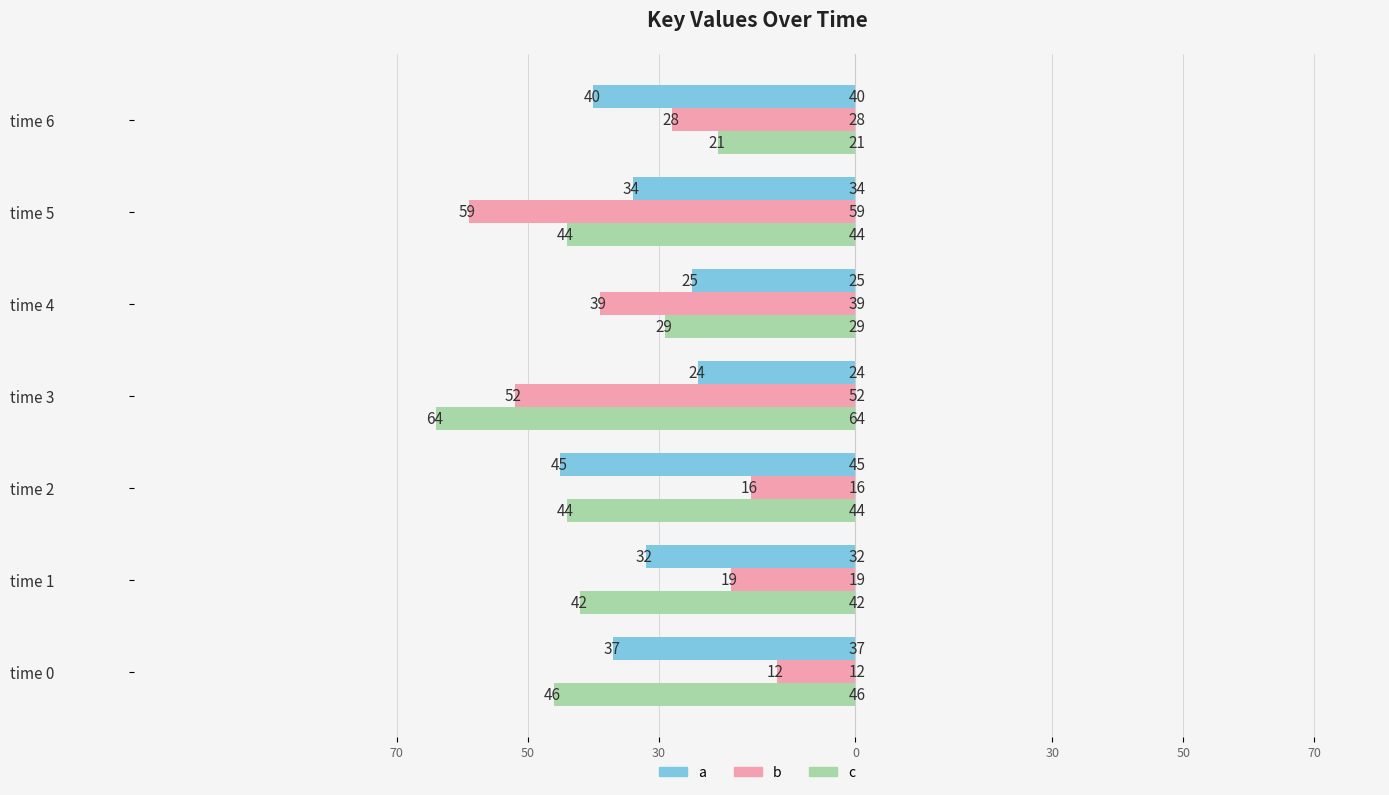

What are all the series names shown in the legend?

a, b, c